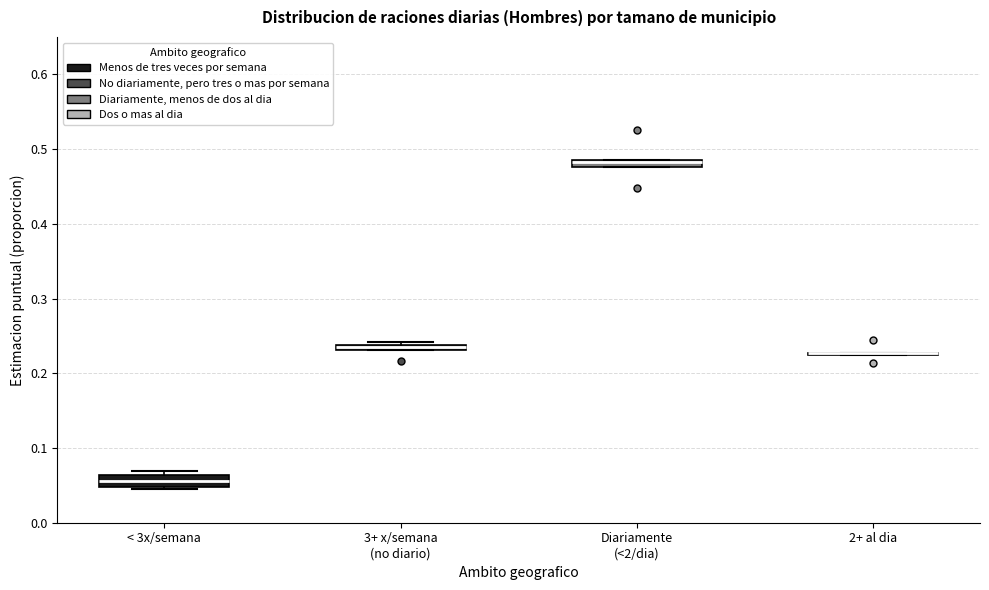

Where is the lower edge of the box for < 3x/semana on the y-axis? The values are not printed on the chart, so give them approximately, as read against the axis.

0.05